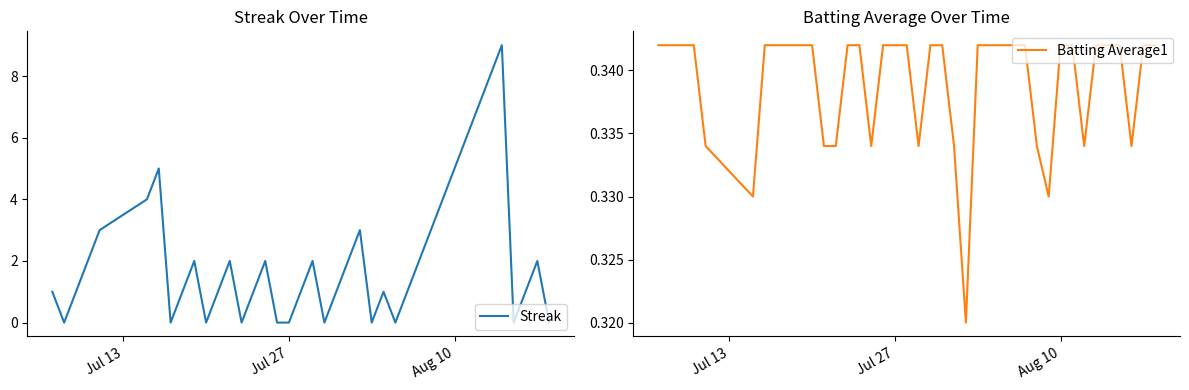

True or false: Batting Average1 and Streak cross at least once.

True